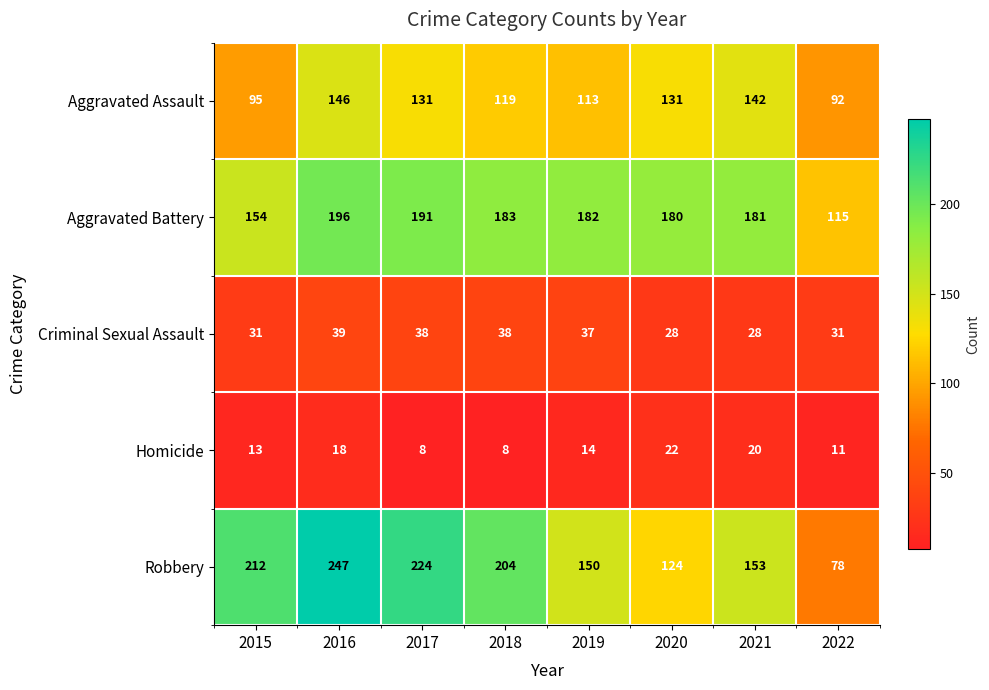

Is it true that Homicide equals 7 at 2020?

False